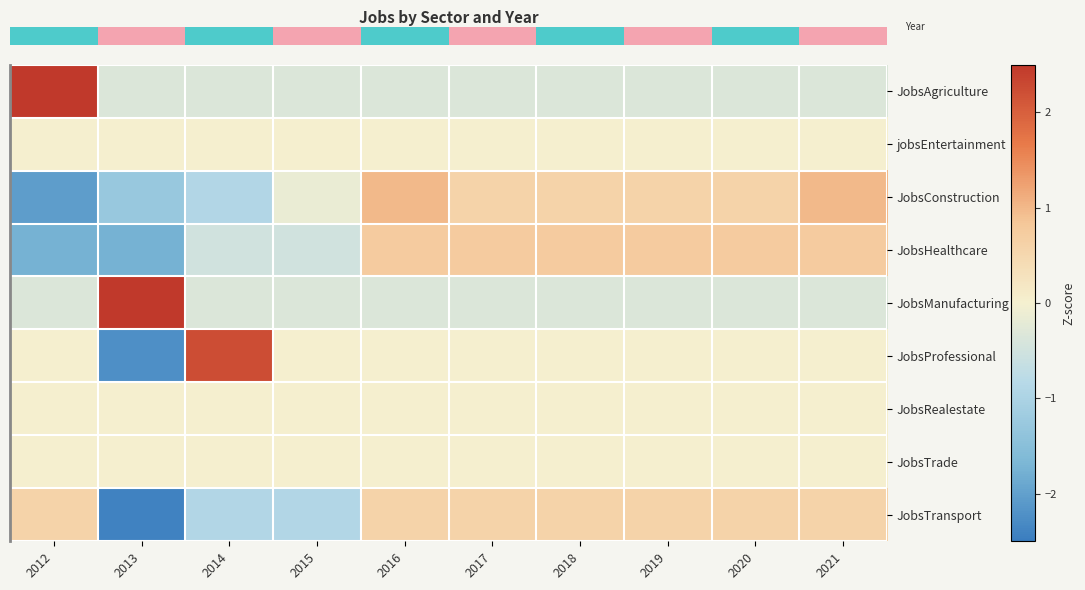

How many categories are shown in the chart?

10